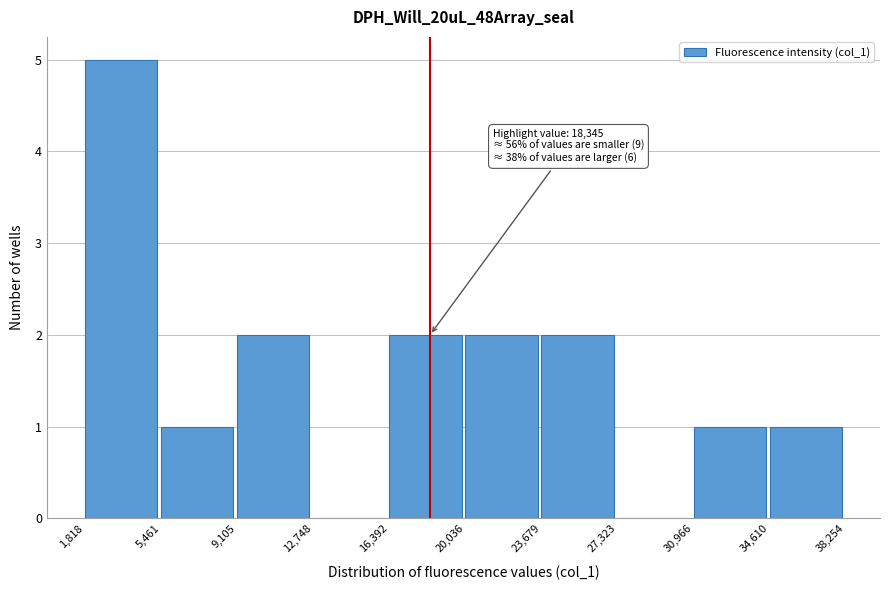

Which range on the x-axis has the tallest bar?

1,818 to 5,461